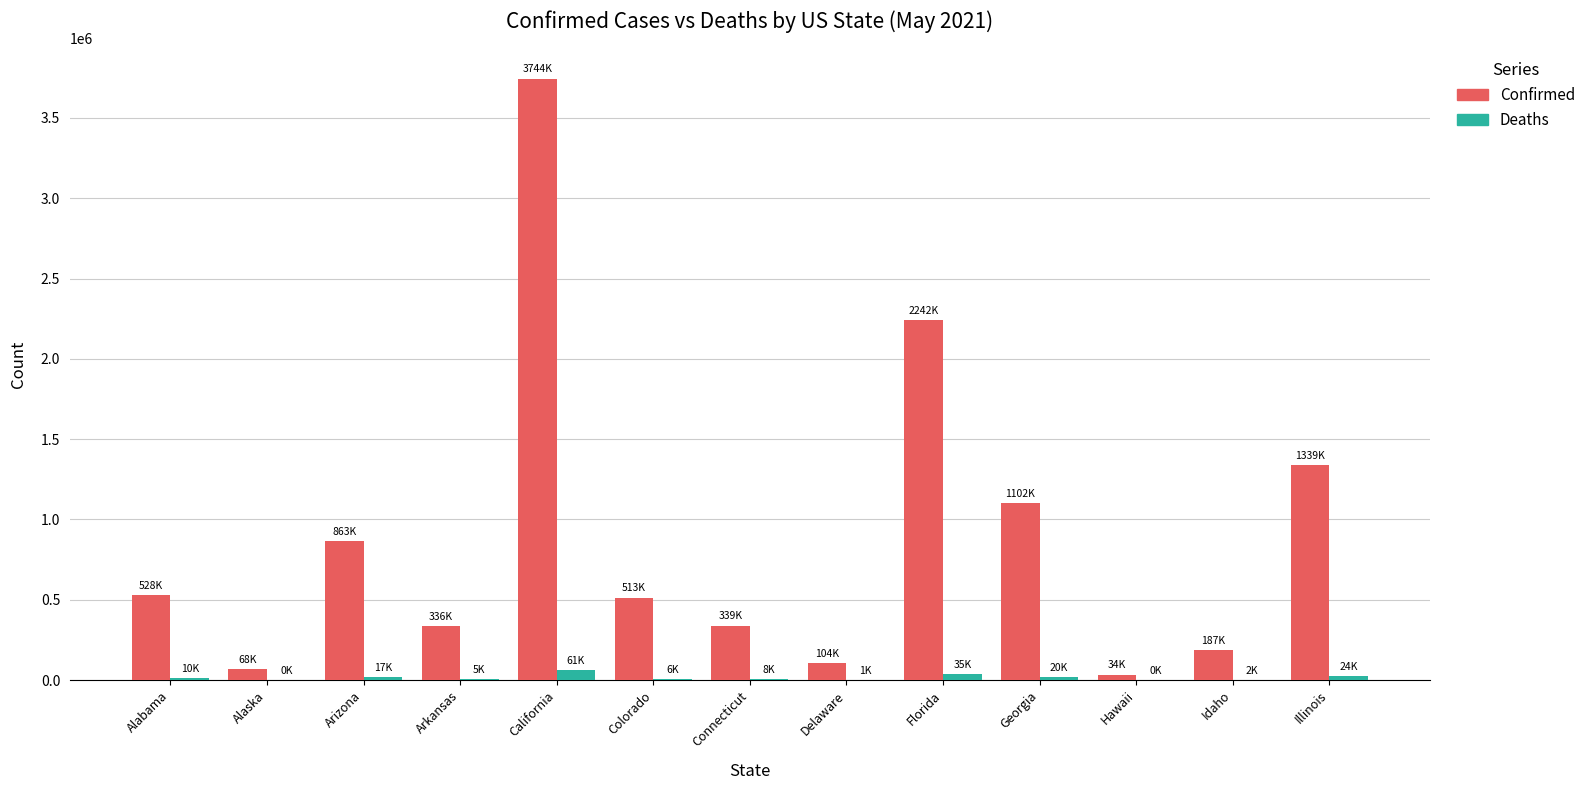

Is it true that Confirmed equals 513765 at Colorado?

True